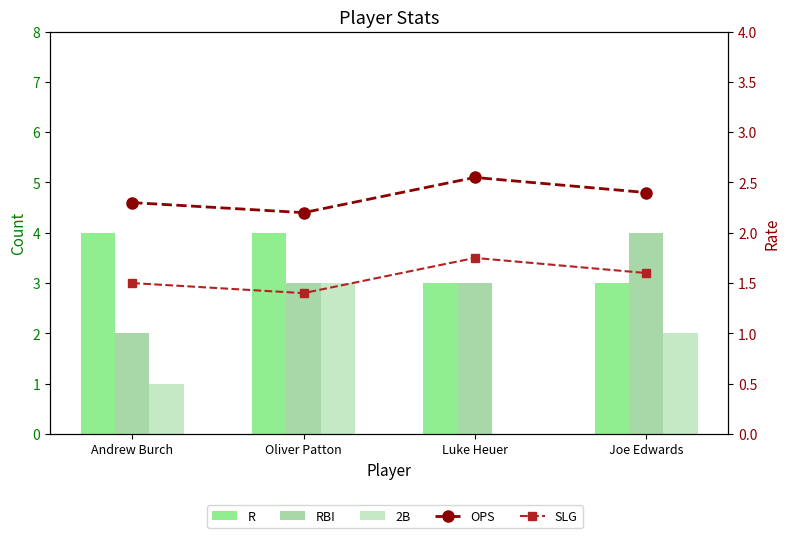

What are all the series names shown in the legend?

R, RBI, 2B, OPS, SLG